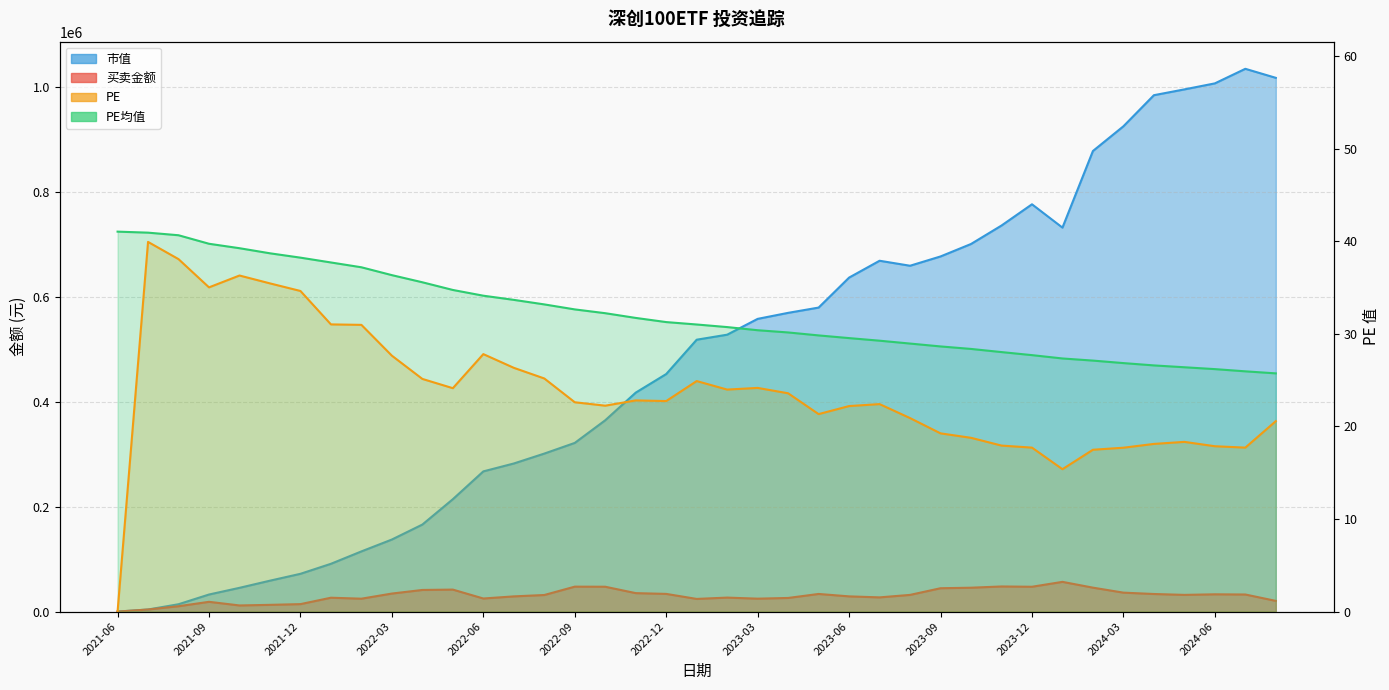

Which series changed the most between 2021-10 and 2023-02?

市值